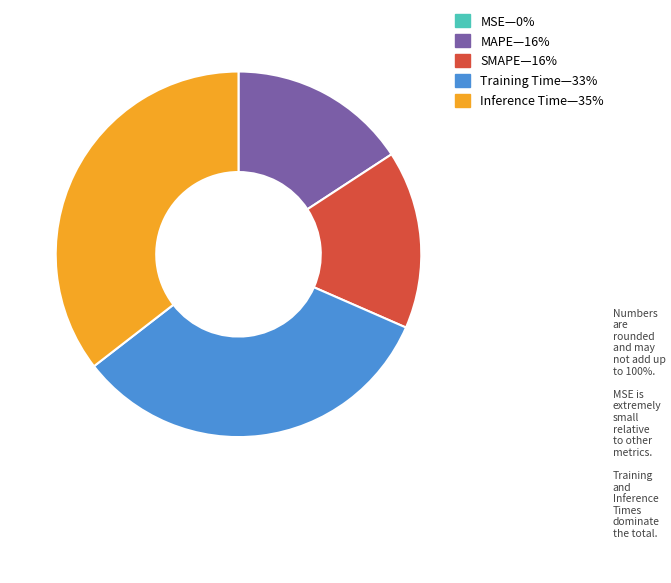

Does any single category account for the majority?

No